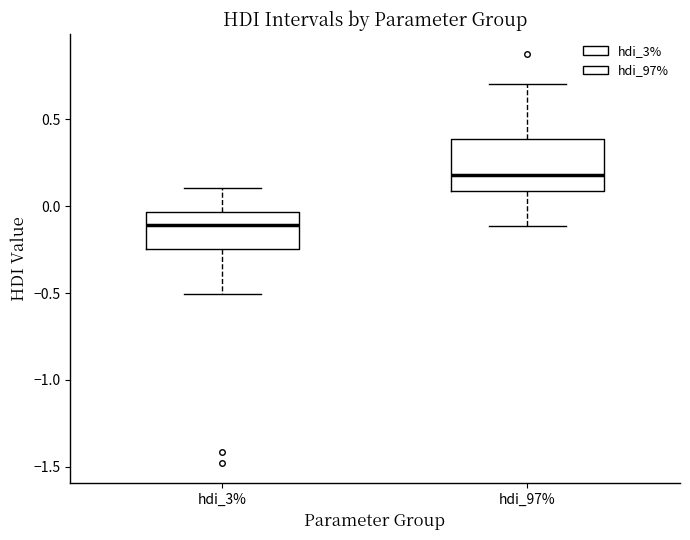

Where does the lower whisker of the box for hdi_3% end on the y-axis? The values are not printed on the chart, so give them approximately, as read against the axis.

-0.50